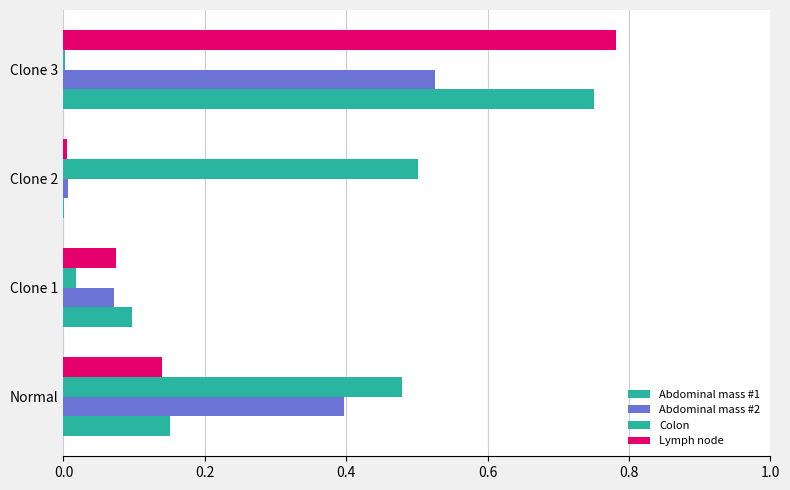

How many distinct data groups are displayed?

4